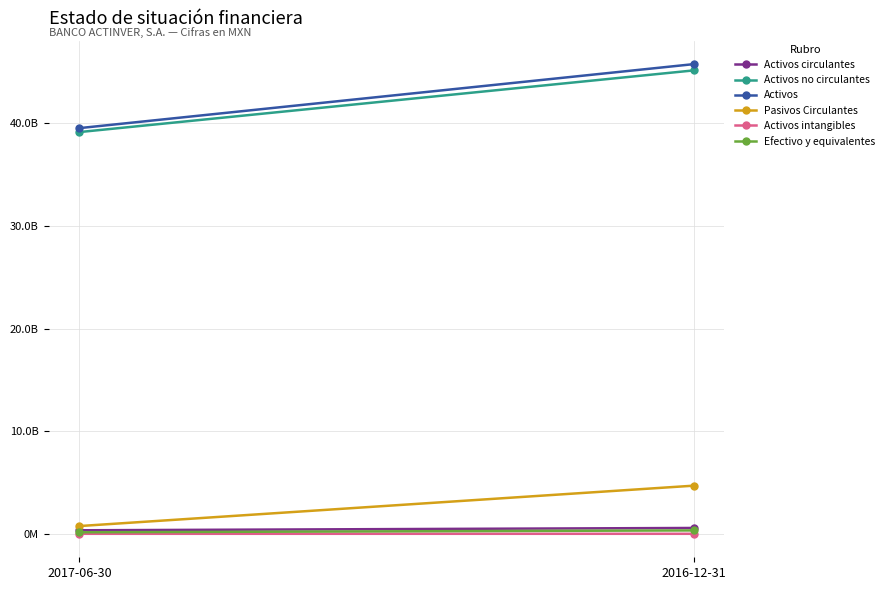

Count the number of categories in the chart.

2